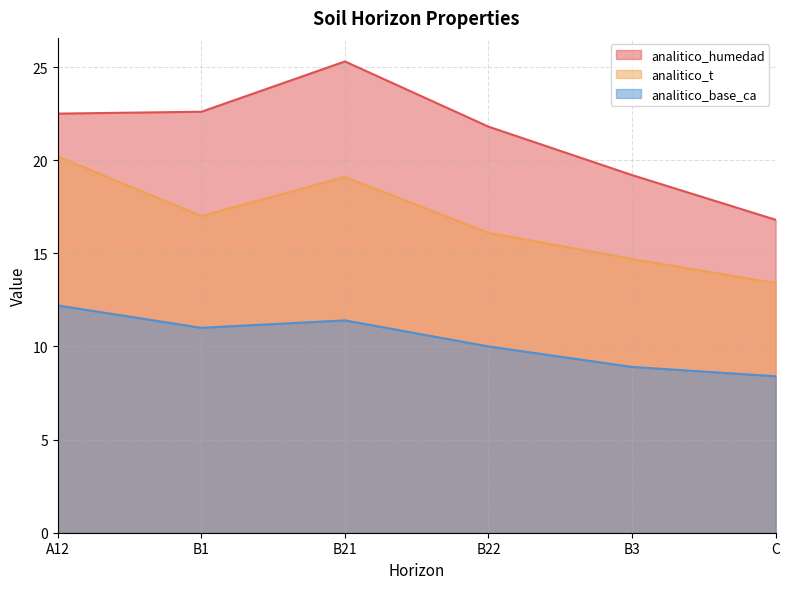

Reading left to right, transcribe all the data shown in this chart.

analitico_humedad: A12=22.5	B1=22.6	B21=25.3	B22=21.8	B3=19.2	C=16.8
analitico_t: A12=20.2	B1=17.0	B21=19.1	B22=16.1	B3=14.7	C=13.4
analitico_base_ca: A12=12.2	B1=11.0	B21=11.4	B22=10.0	B3=8.9	C=8.4